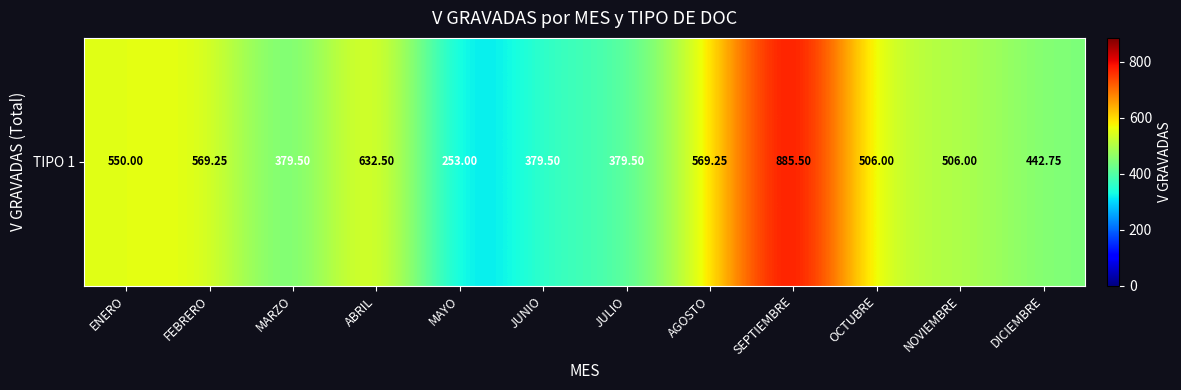

What is the difference between the maximum and minimum values?

632.5